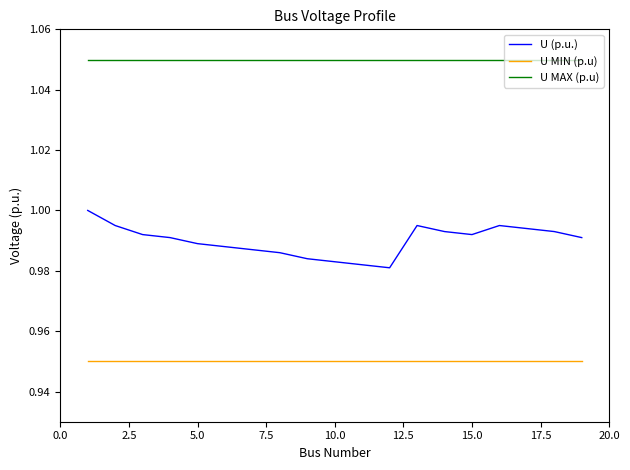

Which series has the widest spread of values?

U (p.u.)